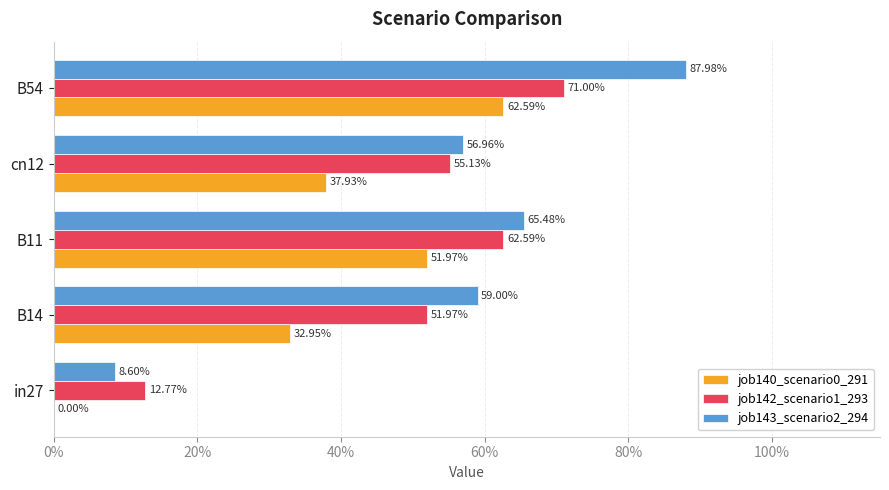

At how many categories does at least one series exceed 0?

5